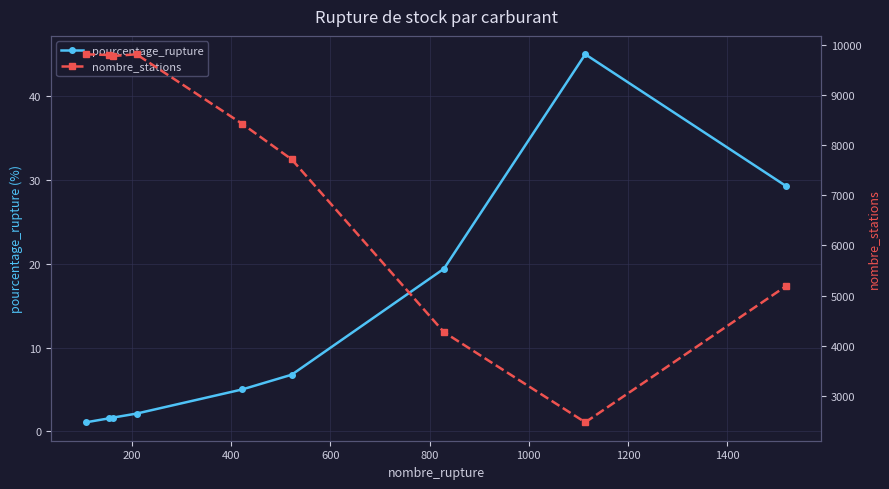

What is the value of the pourcentage_rupture point at the 3rd from the left?

1.7